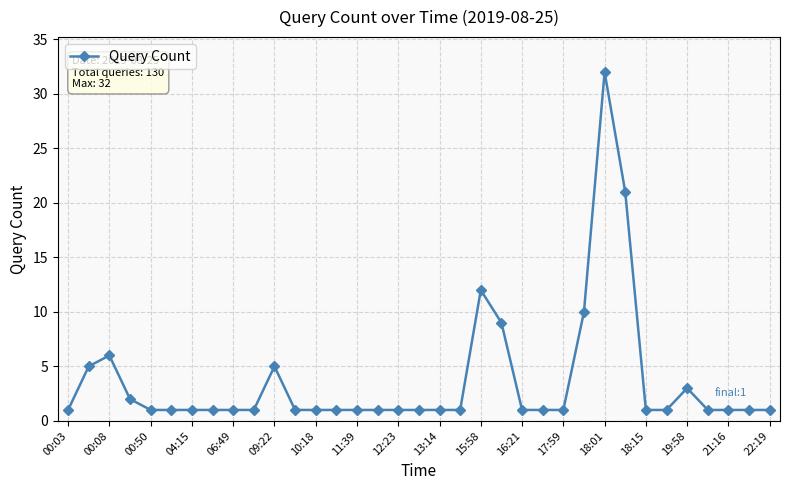

What is the value of the 16th point from the left?

1